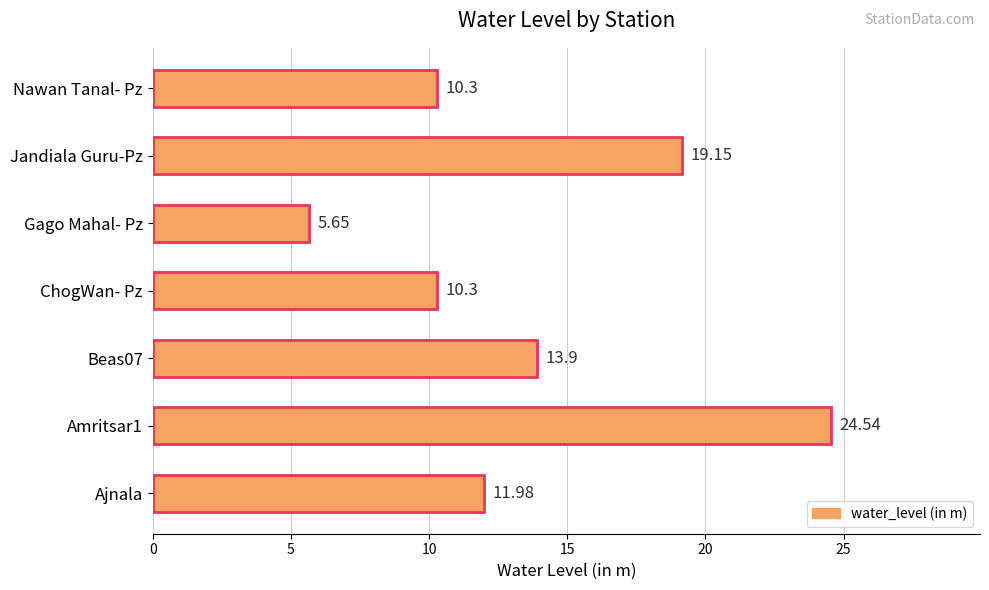

How many data points are above 11?

4